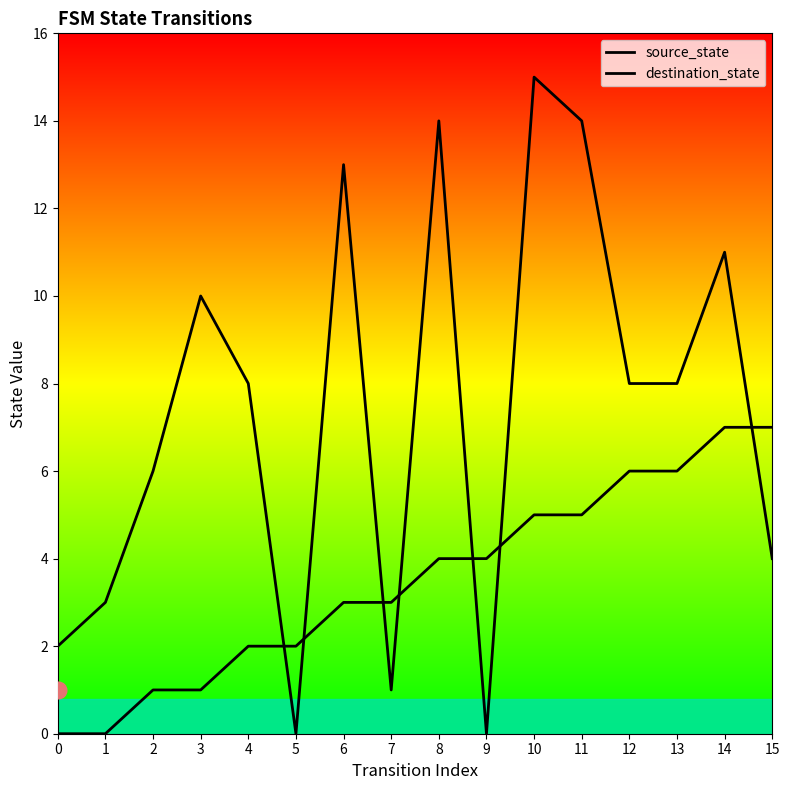

List the labels in order of source_state value, smallest first.

0, 1, 2, 3, 4, 5, 6, 7, 8, 9, 10, 11, 12, 13, 14, 15